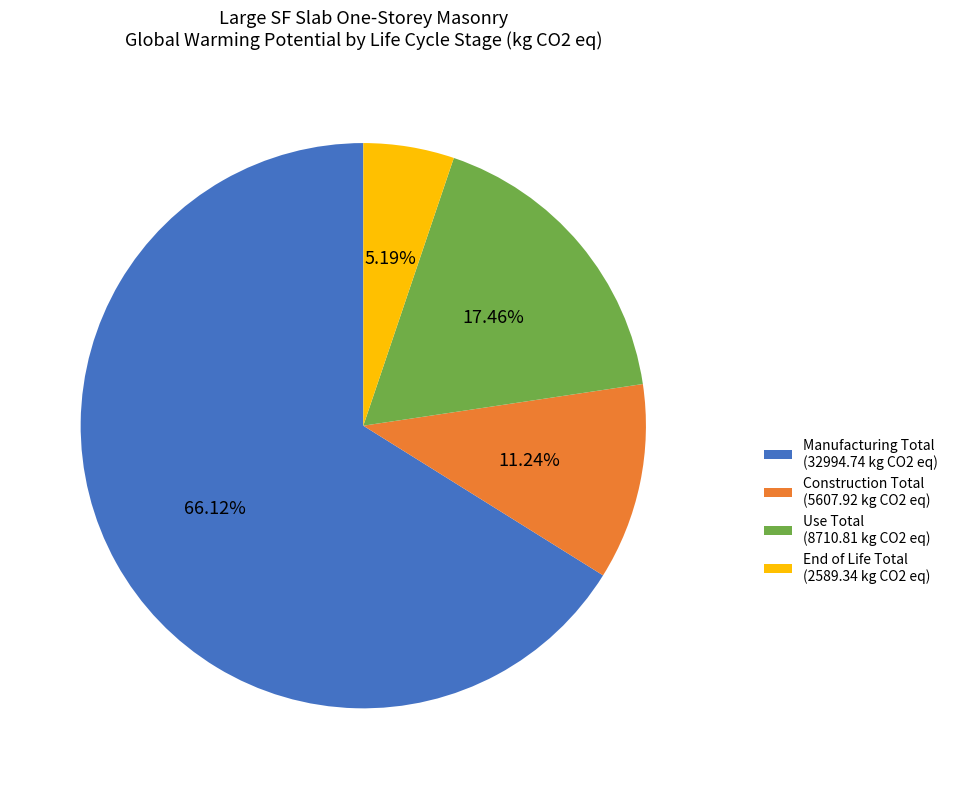

Does any single category account for the majority?

Yes